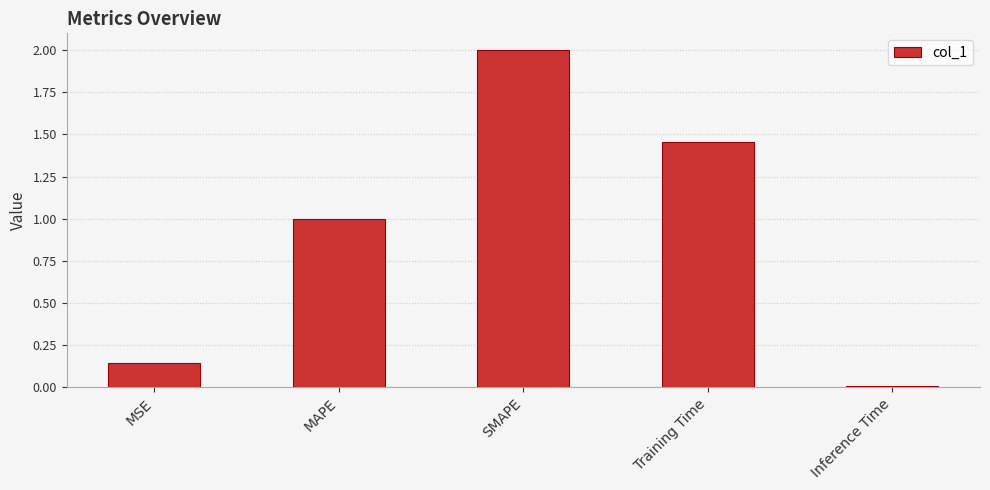

At which label is the value closest to 1?

MAPE